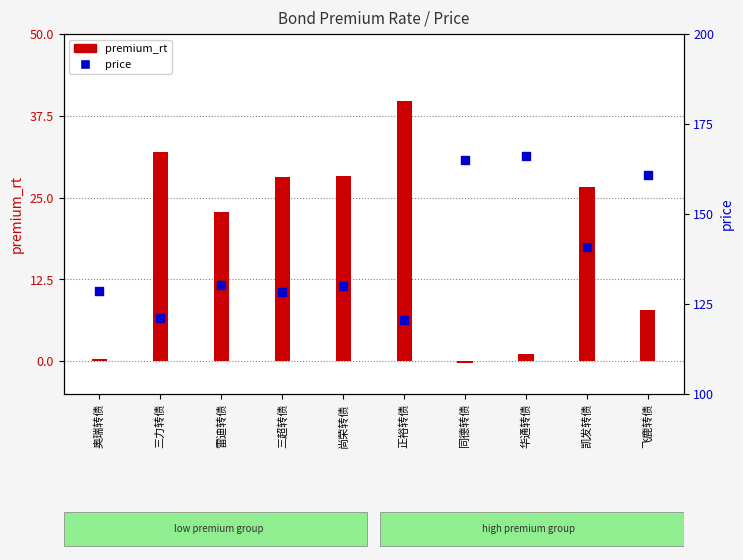

Is the value of price at 尚荣转债 greater than the value of premium_rt at 尚荣转债?

Yes